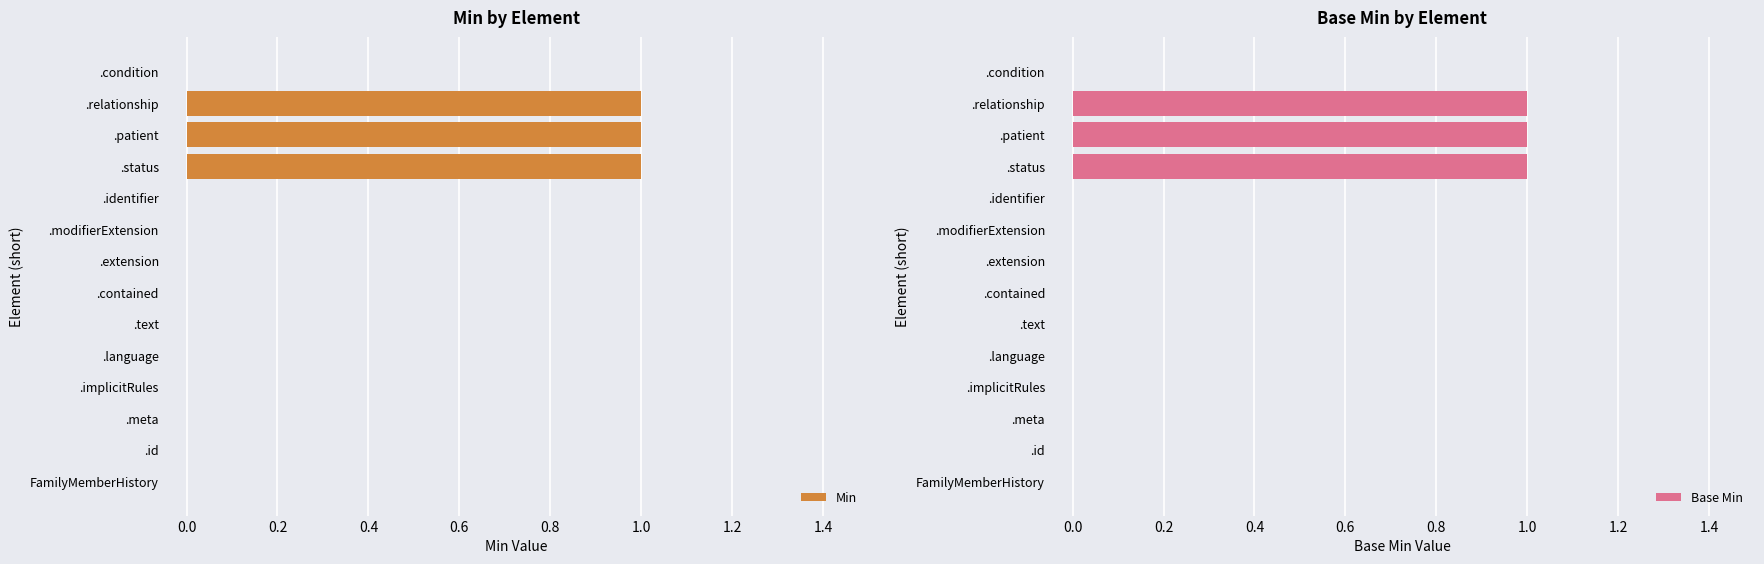

True or false: Min has a value of -1 at .condition.

False